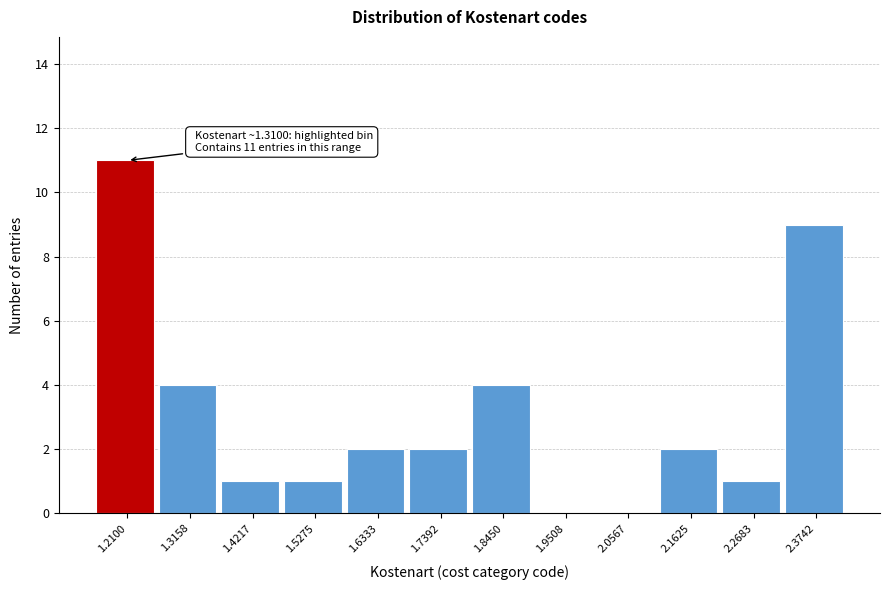

Reading right to left, what are all the values shown in this chart?

2.3742=9	2.2683=1	2.1625=2	2.0567=0	1.9508=0	1.8450=4	1.7392=2	1.6333=2	1.5275=1	1.4217=1	1.3158=4	1.2100=11